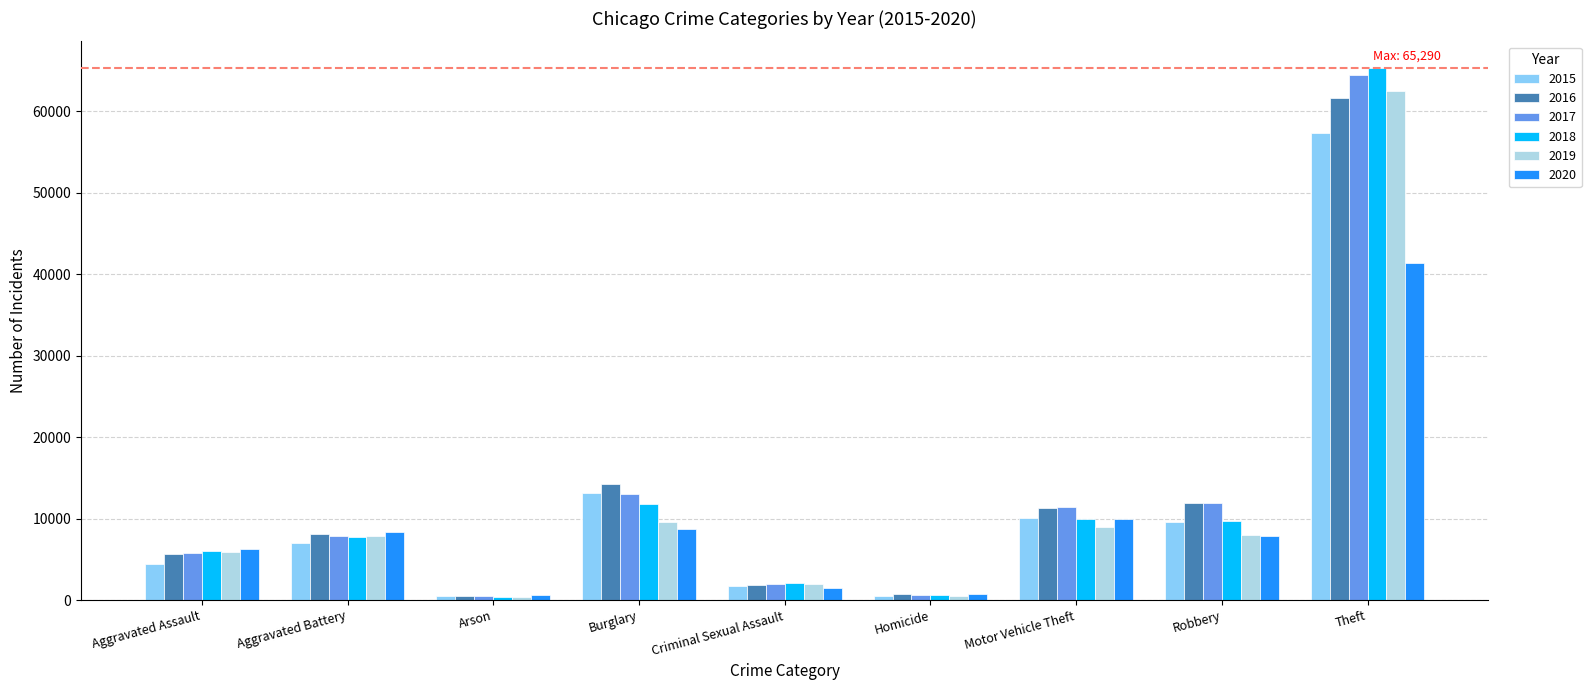

What is the minimum value shown in the chart?

373